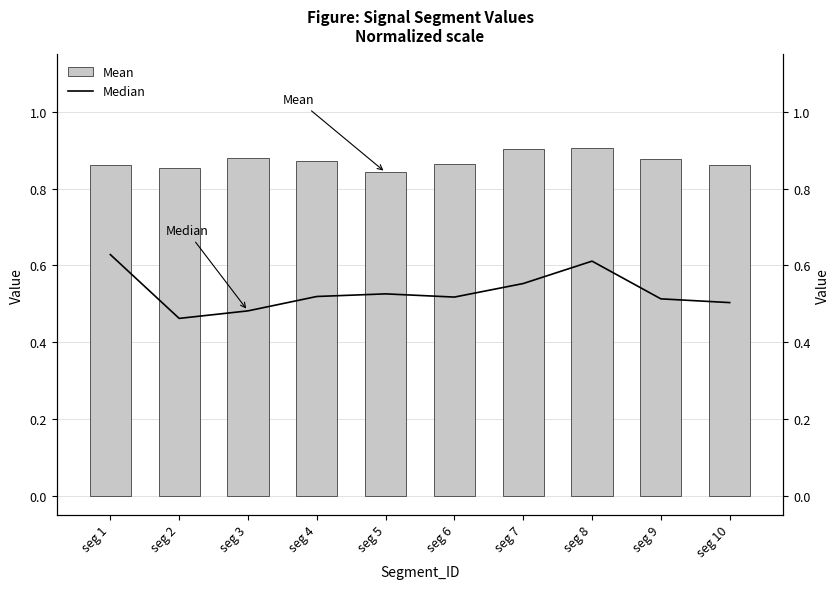

What is the greatest value displayed?

0.9